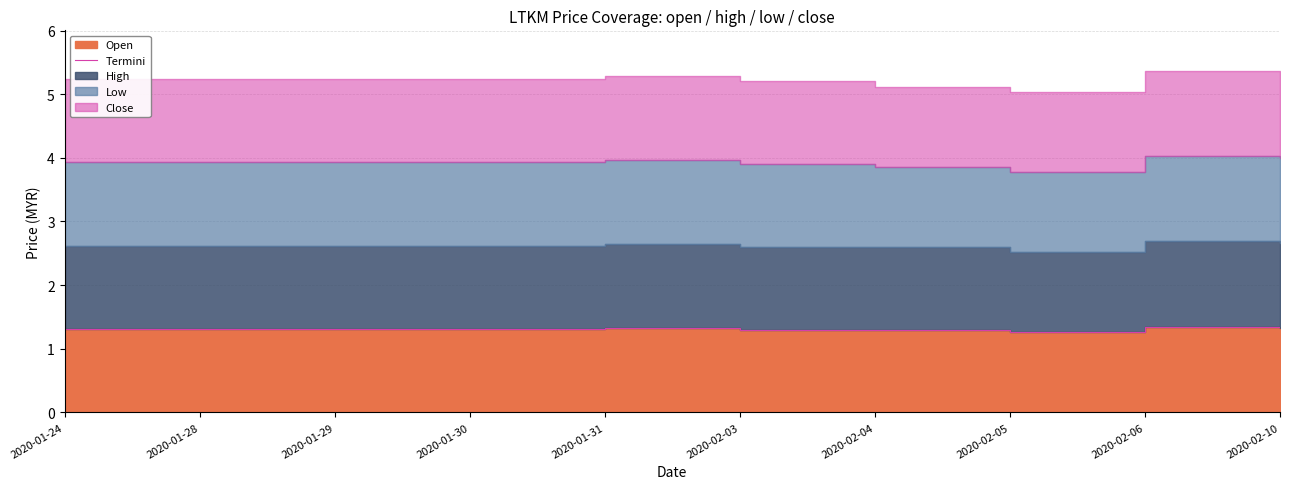

What is the label of the 1st point from the left?

2020-01-24